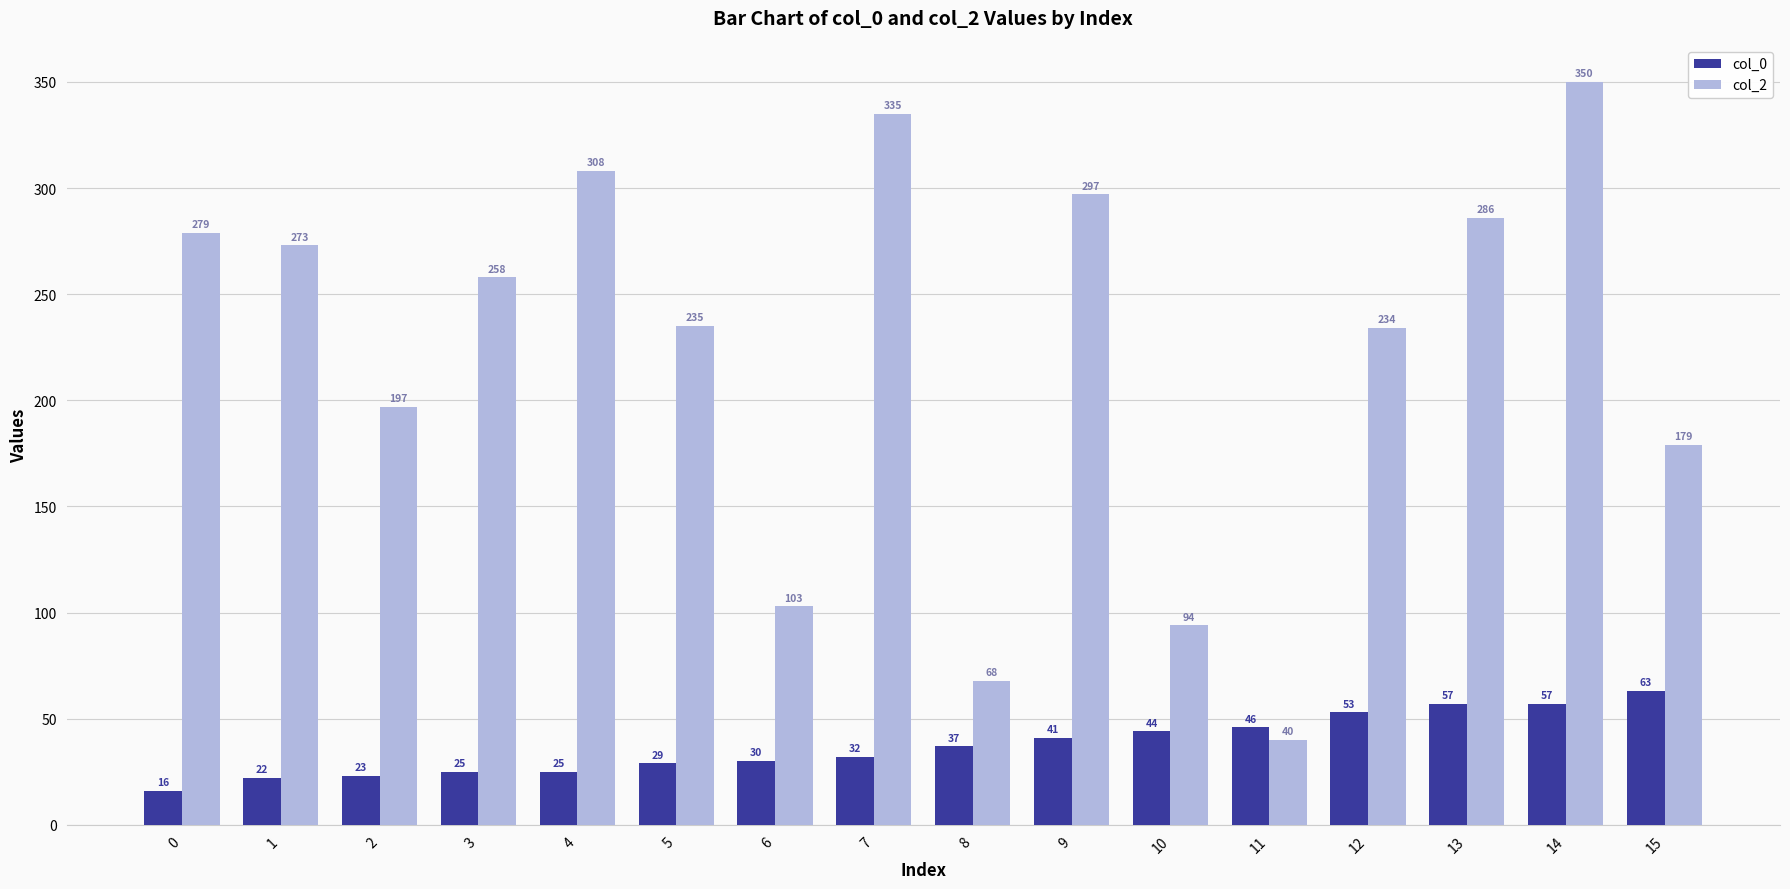

What are all the series names shown in the legend?

col_0, col_2